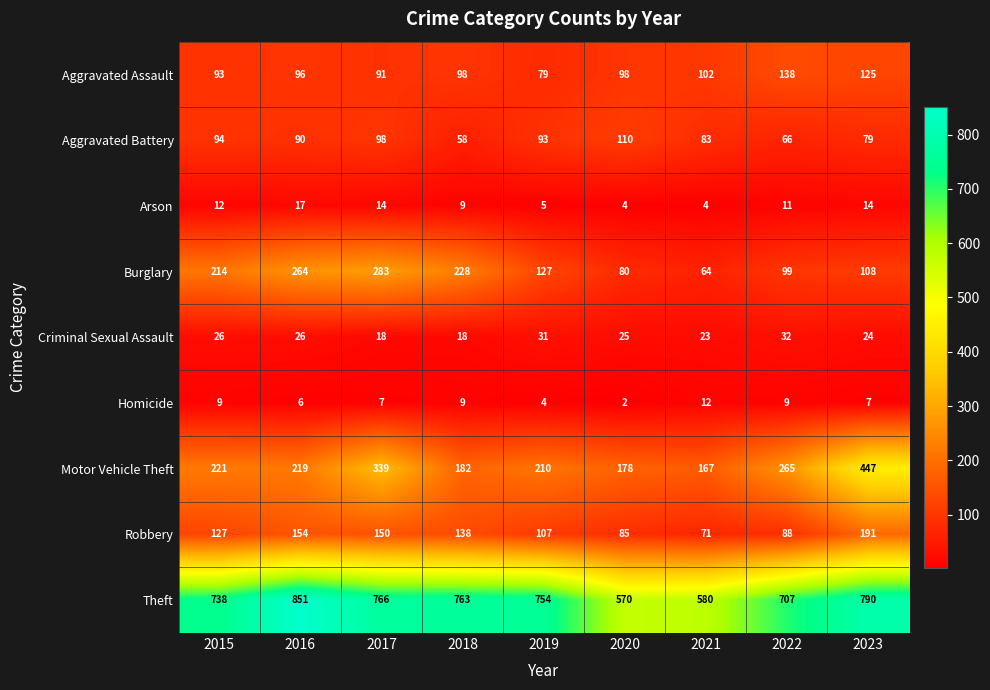

Which series has the largest total across all categories?

Theft